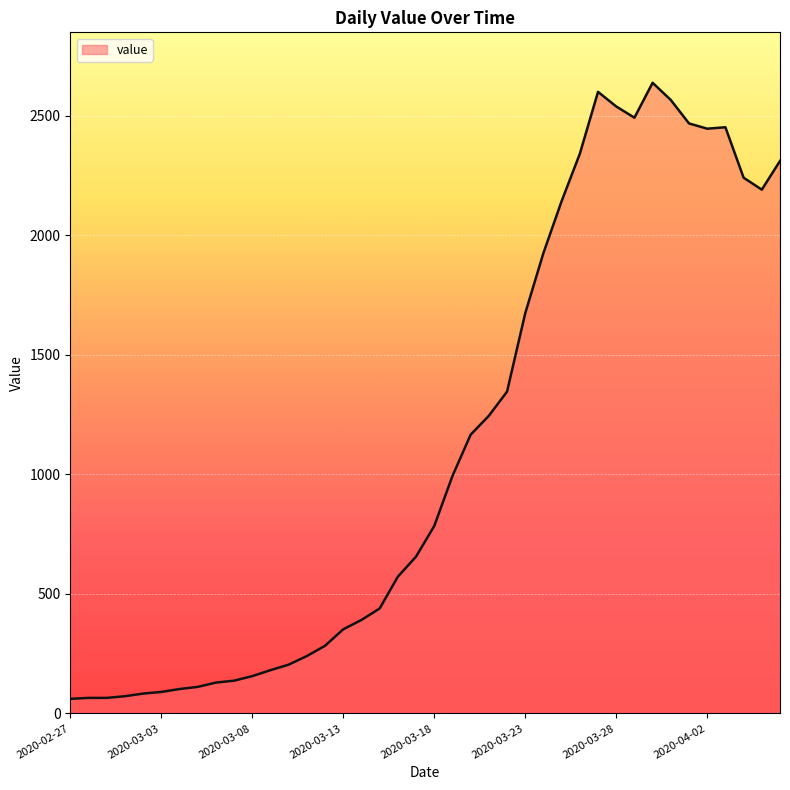

What is the minimum value shown in the chart?

61